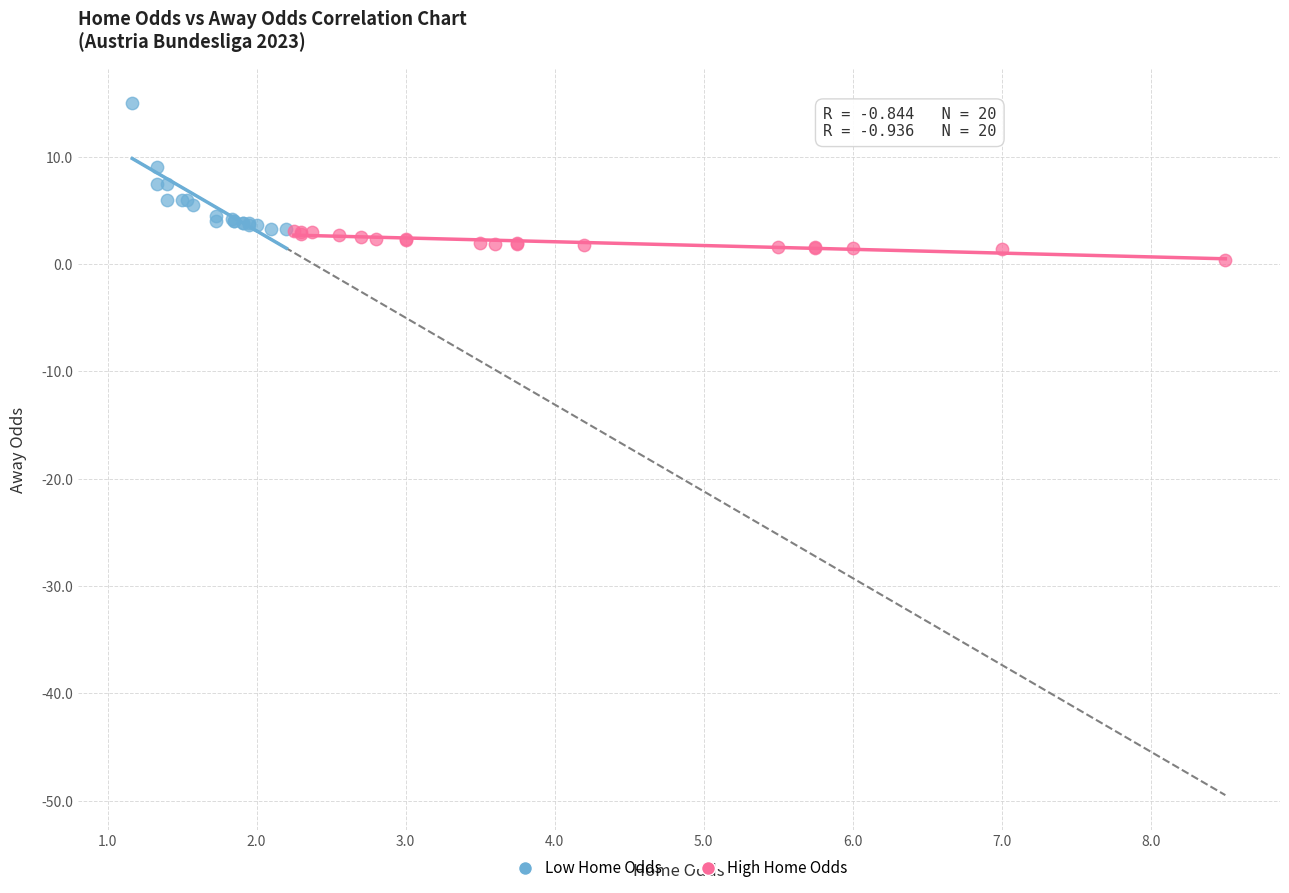

Which series has the largest Y range (max minus min)?

Low Home Odds